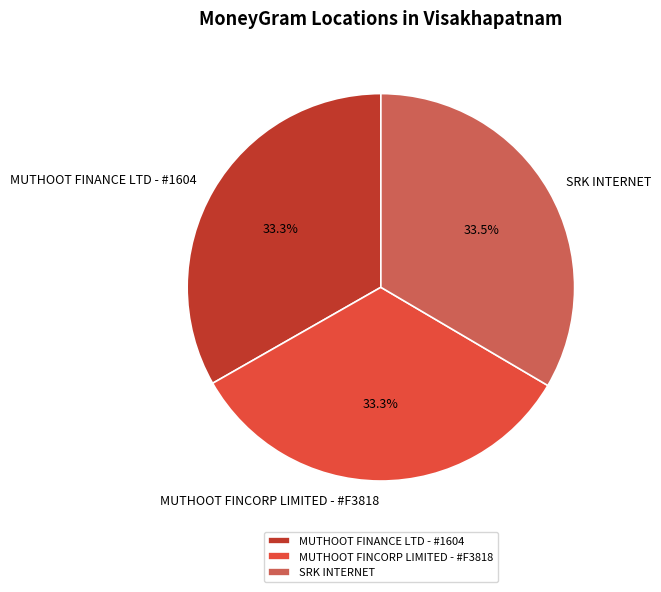

Do MUTHOOT FINANCE LTD - #1604 and SRK INTERNET together represent more than half of the pie?

Yes